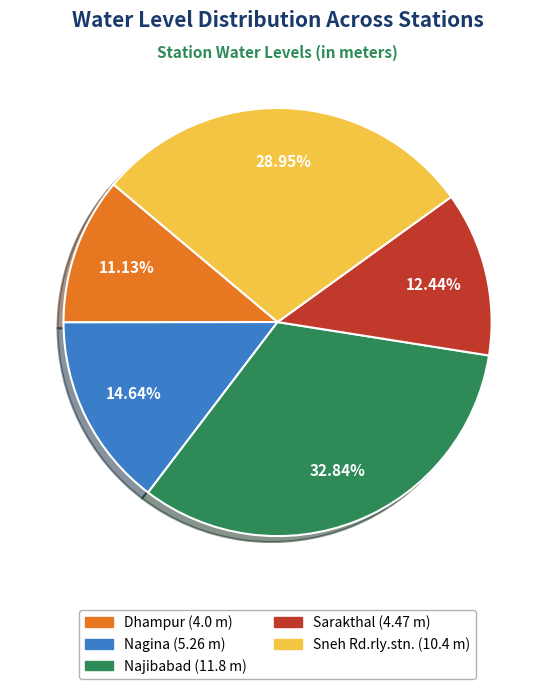

What percentage is the Sarakthal slice, to the nearest percent?

12%